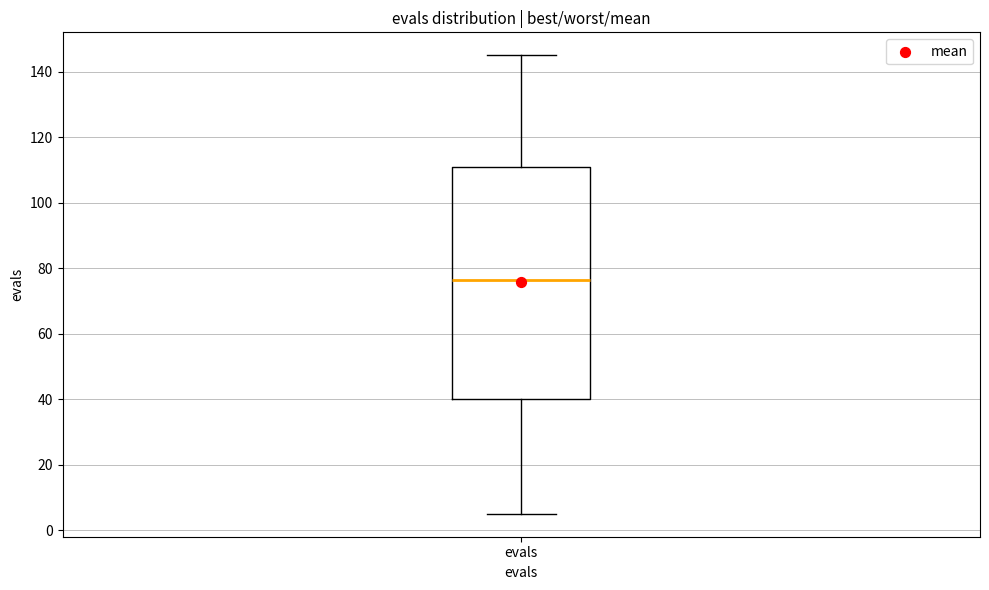

Where is the upper edge of the box for evals on the y-axis? The values are not printed on the chart, so give them approximately, as read against the axis.

112